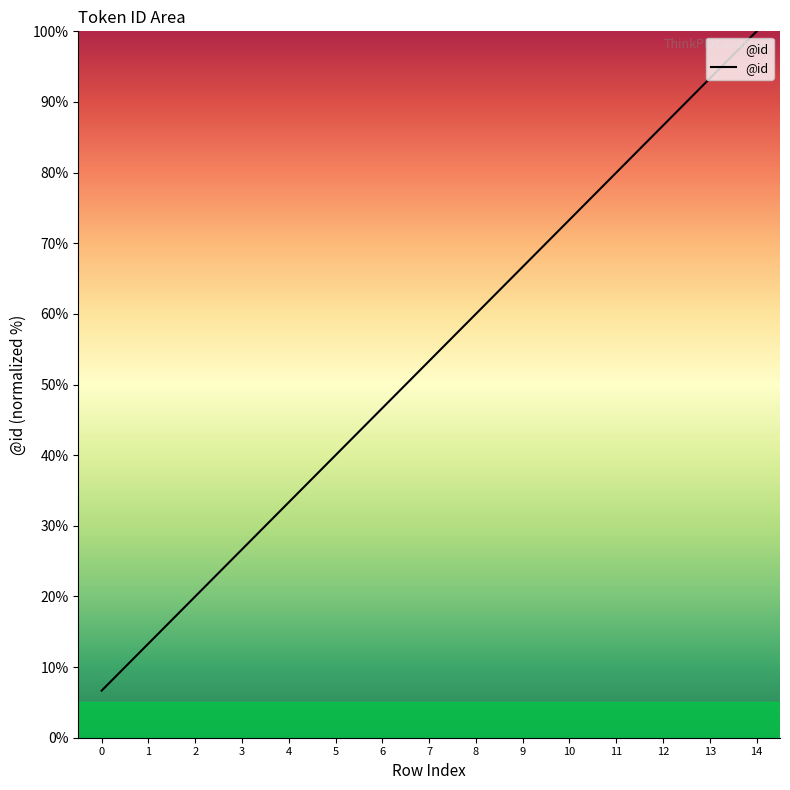

What is the smallest value displayed?

6.7